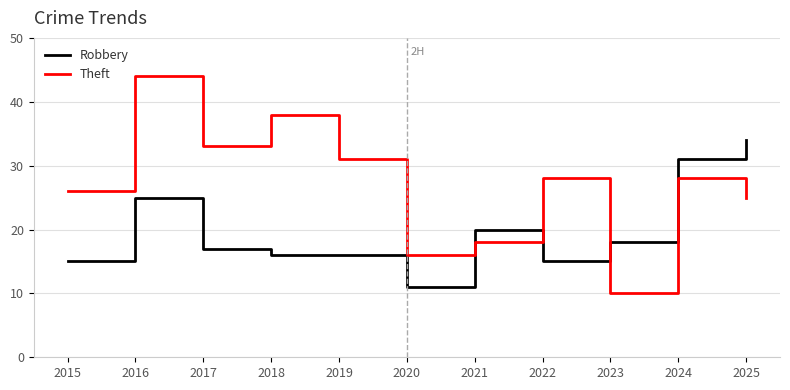

Where is the first local maximum for Theft?

2016